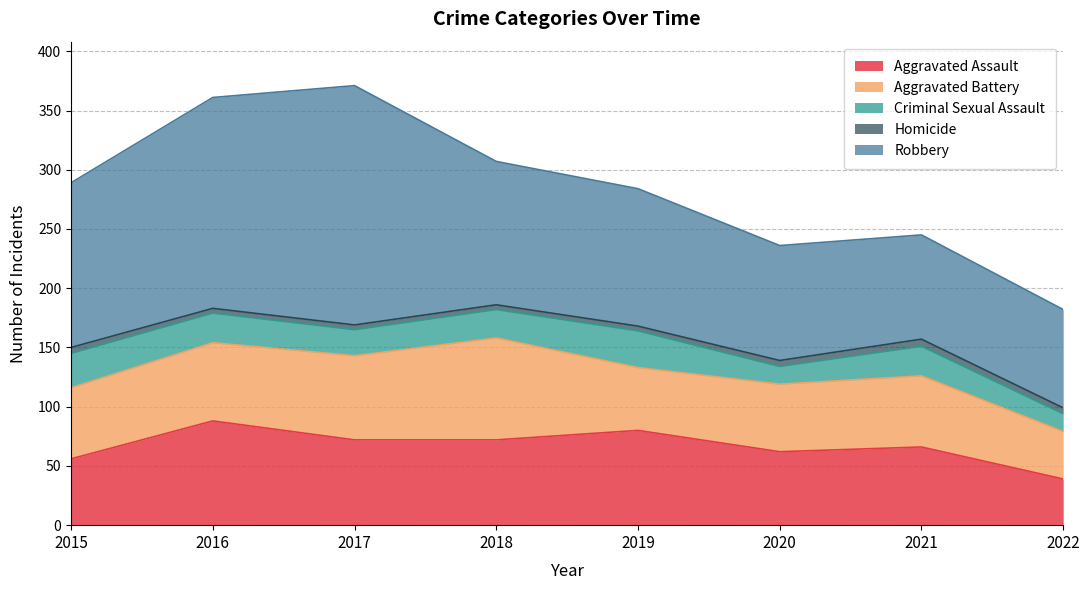

What is the value of the Aggravated Battery point at the 2nd from the left?

66